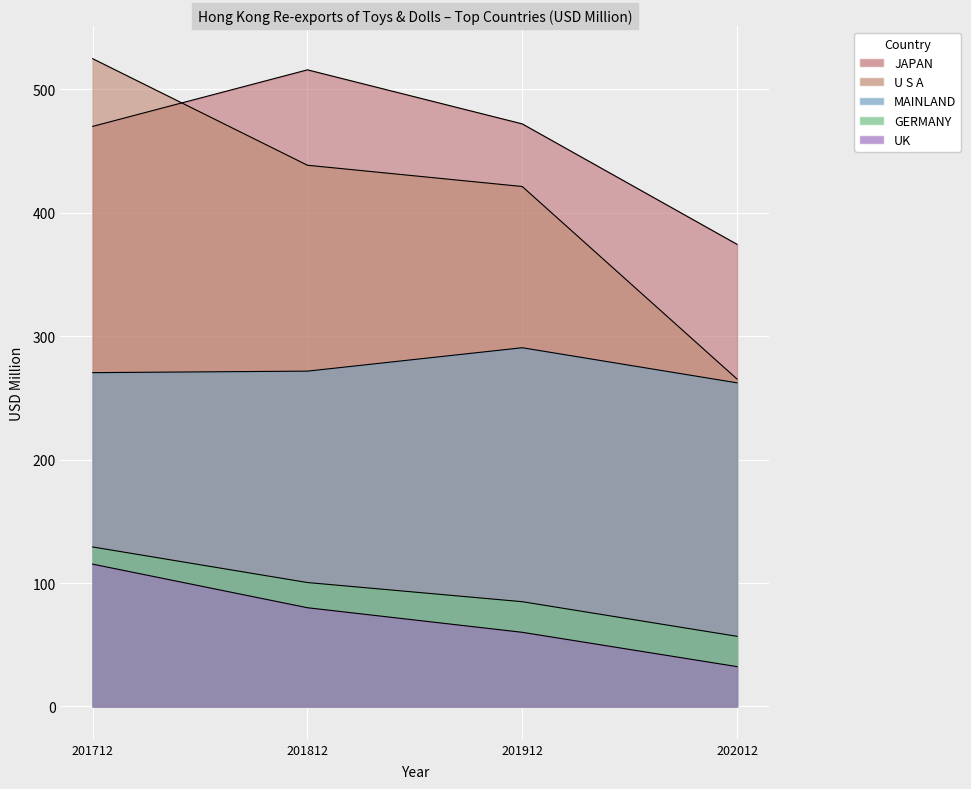

Which series has the largest total across all categories?

JAPAN